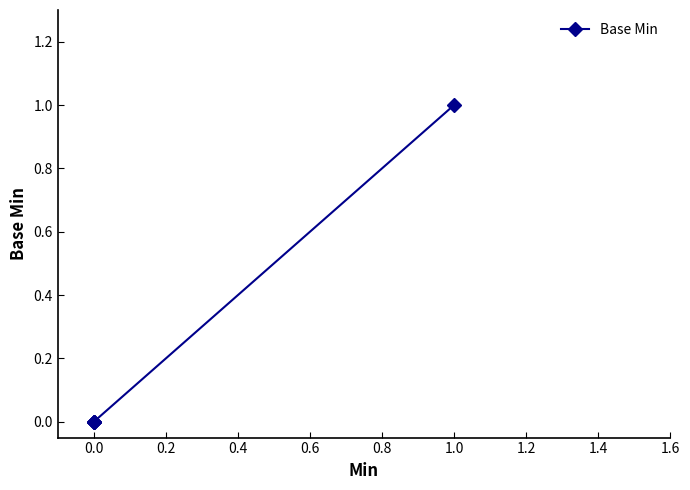

What is the greatest value displayed?

1